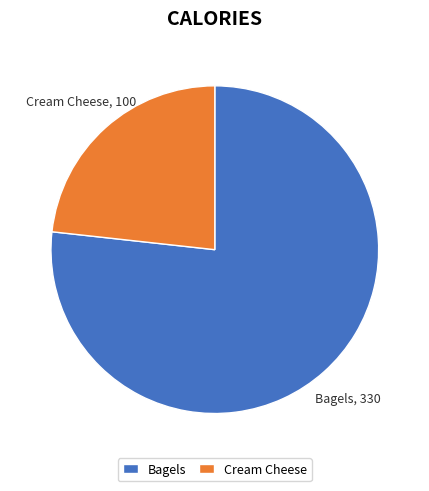

What is the ratio of the value at Cream Cheese to the value at Bagels?

0.3